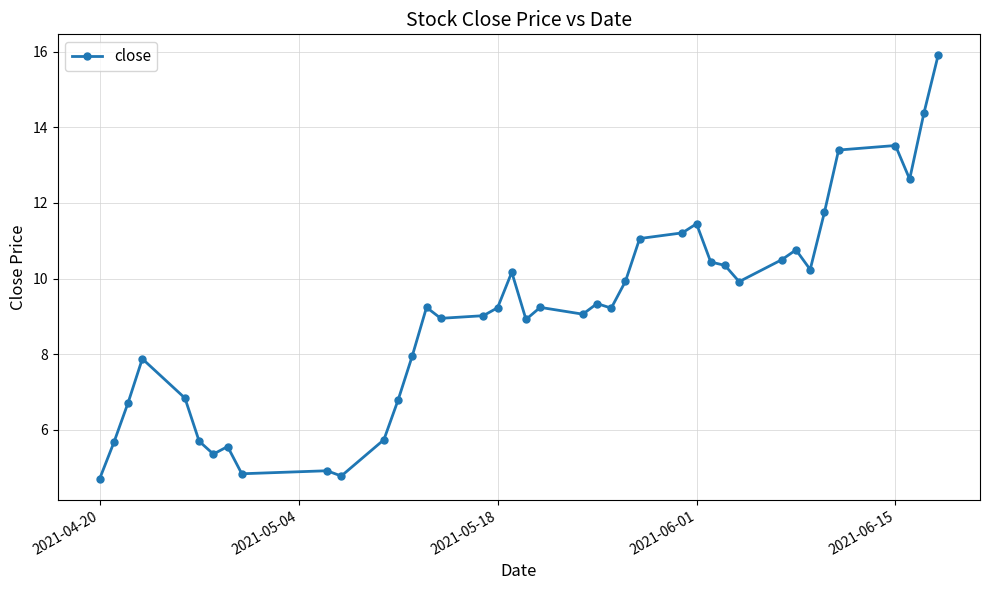

What is the greatest value displayed?

15.9